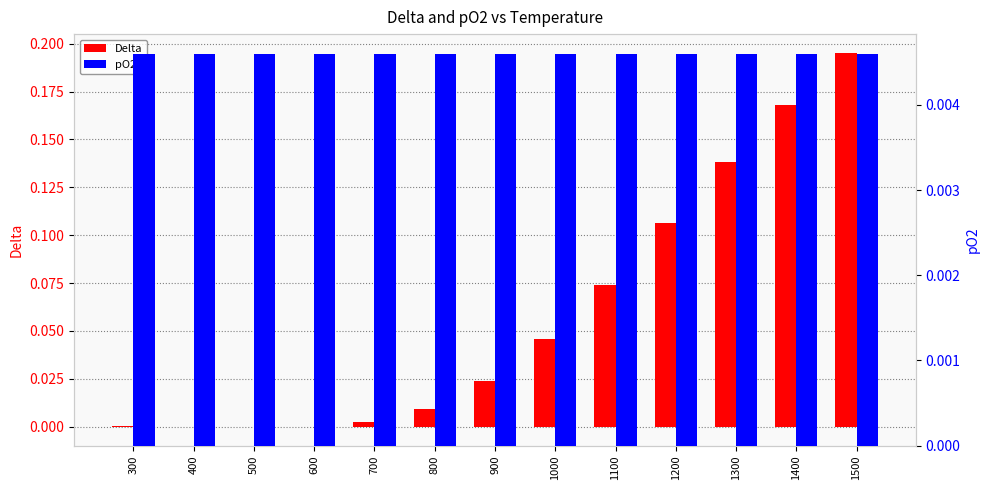

At which label does Delta first exceed 0?

300